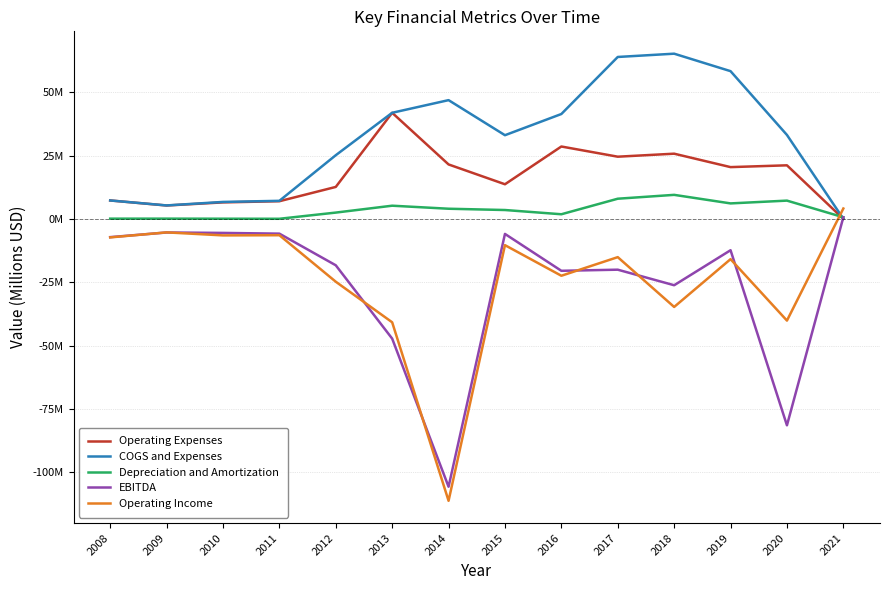

Reading left to right, transcribe all the data shown in this chart.

Operating Expenses: 7.3	5.3	6.5	7.0	12.6	41.9	21.5	13.7	28.6	24.6	25.7	20.4	21.1	0.0
COGS and Expenses: 7.3	5.3	6.7	7.1	25.1	41.9	46.9	33.0	41.4	63.9	65.2	58.3	33.1	0.0
Depreciation and Amortization: 0.1	0.1	0.1	0.1	2.5	5.2	4.0	3.5	1.8	8.0	9.5	6.1	7.2	0.7
EBITDA: -7.2	-5.3	-5.5	-5.8	-18.3	-47.2	-105.7	-5.9	-20.5	-20.0	-26.2	-12.3	-81.4	0.7
Operating Income: -7.3	-5.3	-6.5	-6.4	-24.8	-40.8	-111.2	-10.3	-22.4	-15.1	-34.7	-15.9	-40.1	4.1